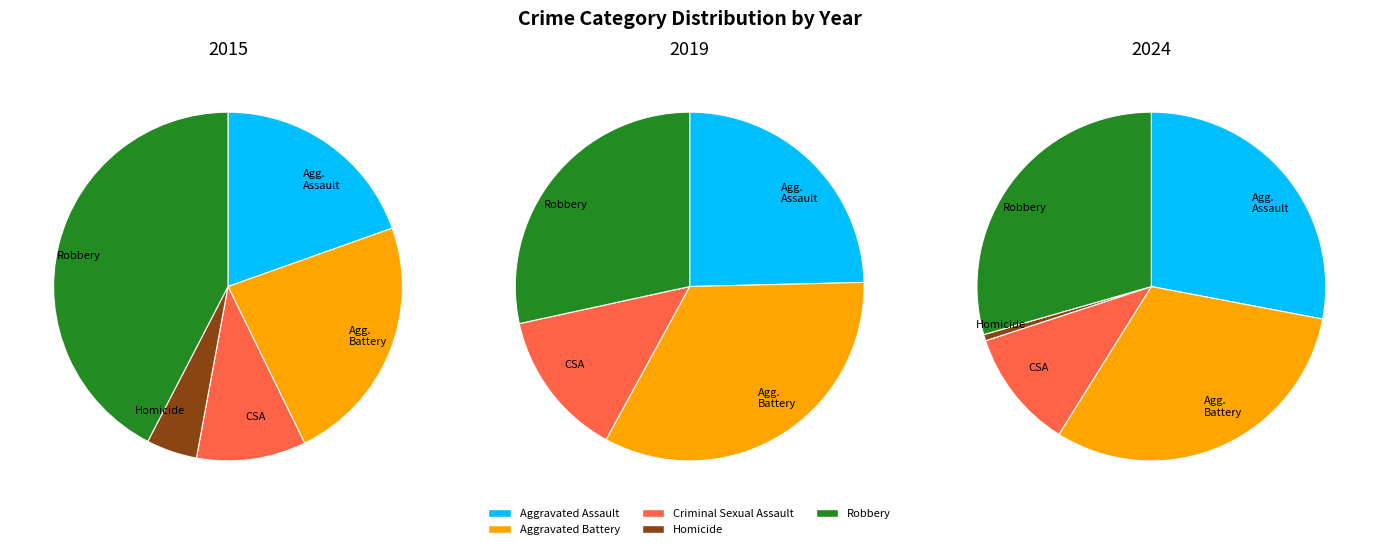

Combined, do Aggravated Battery and Homicide account for over 50%?

No